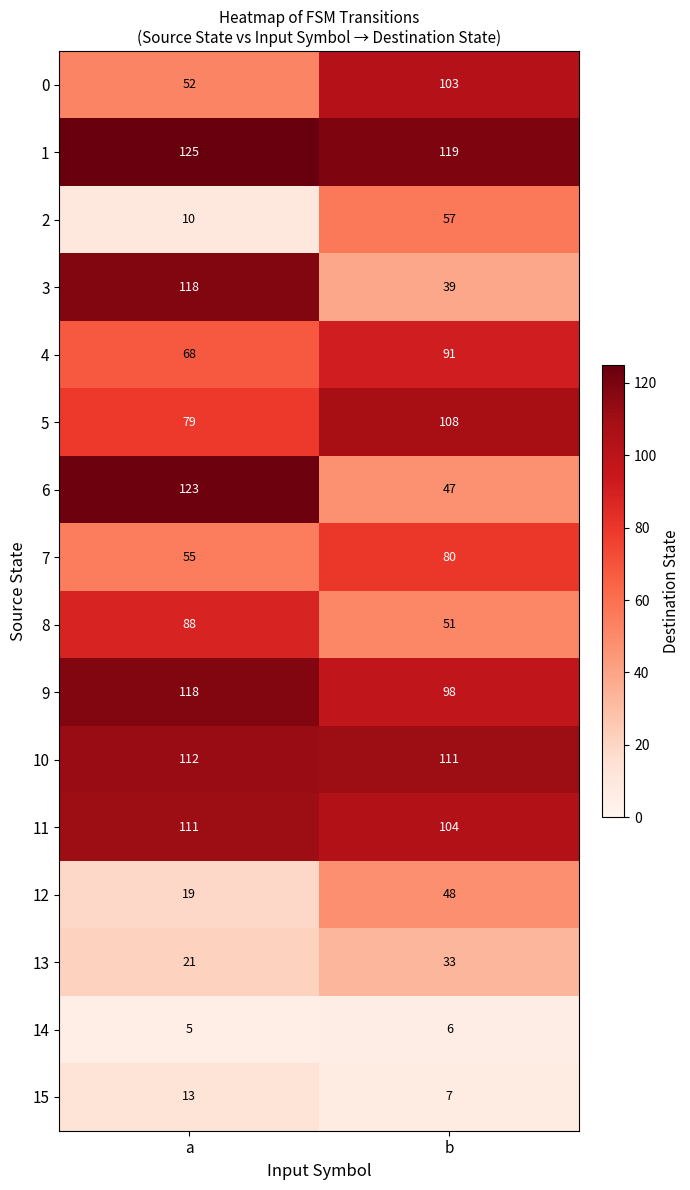

What is the difference between the highest and lowest values at b?

113